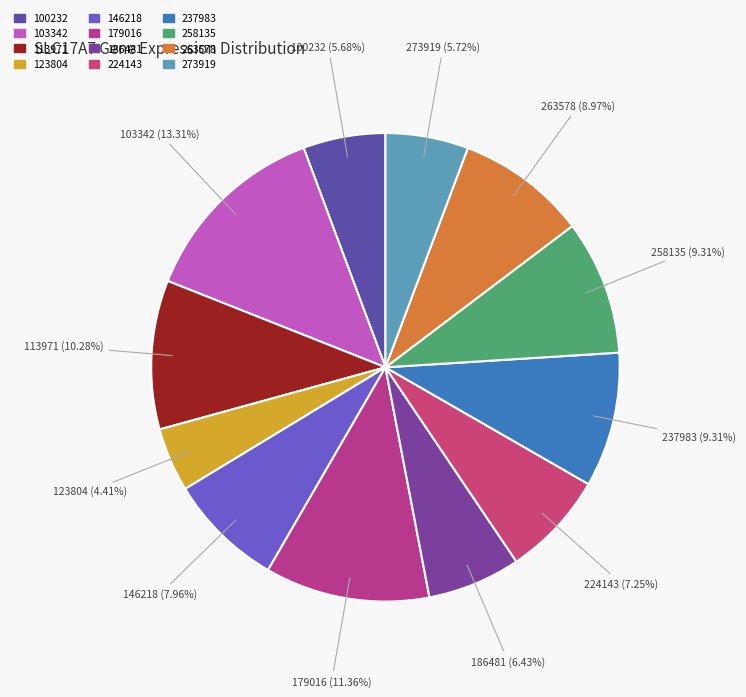

What percentage is the 179016 slice, to the nearest percent?

11%